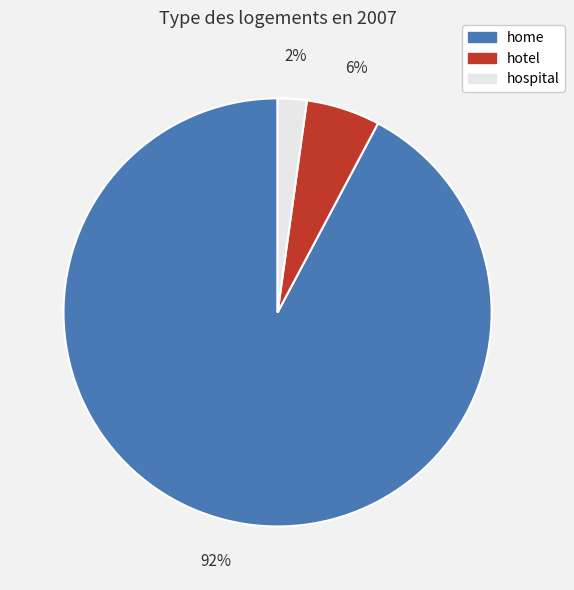

Between home and hotel, which is larger?

home